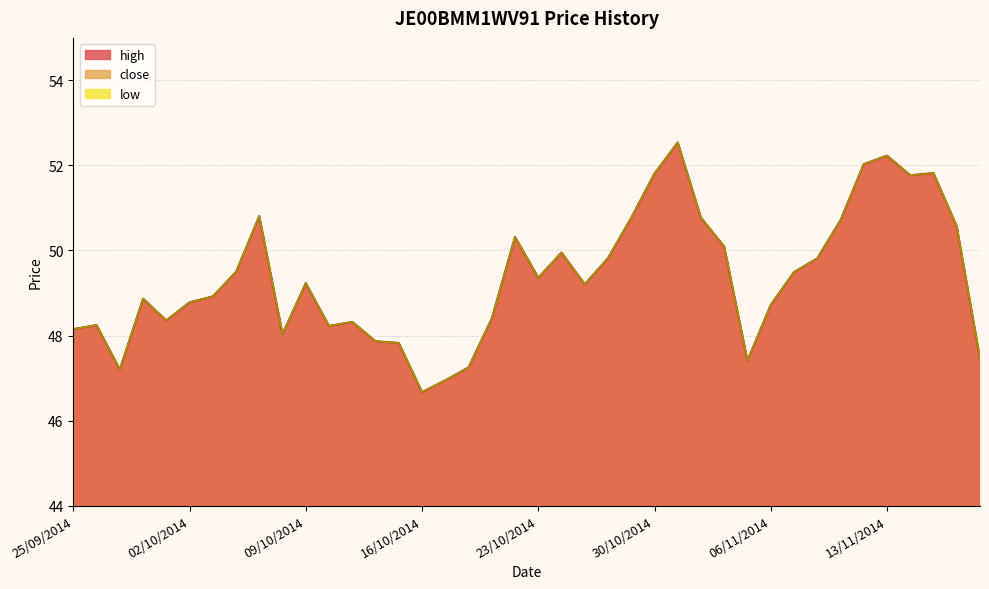

Rank the series by their maximum value, from lowest to highest.

close, high, low